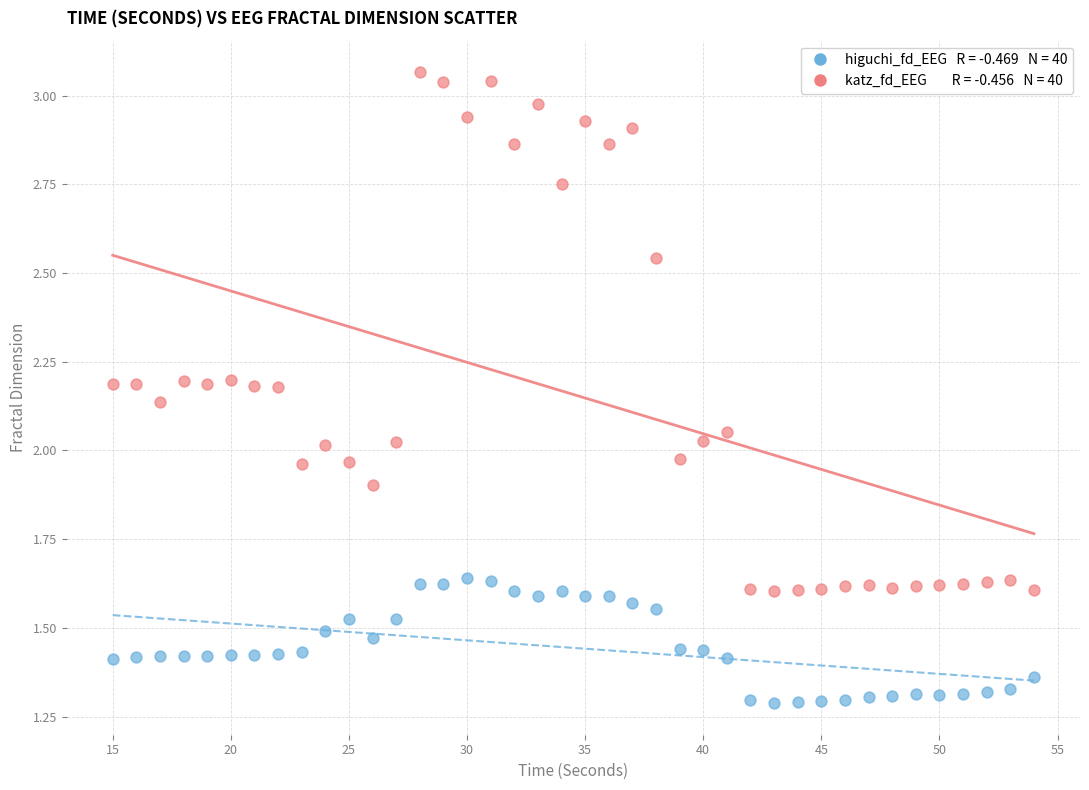

Across all data points, what is the range of Y values (max minus min)?

1.8